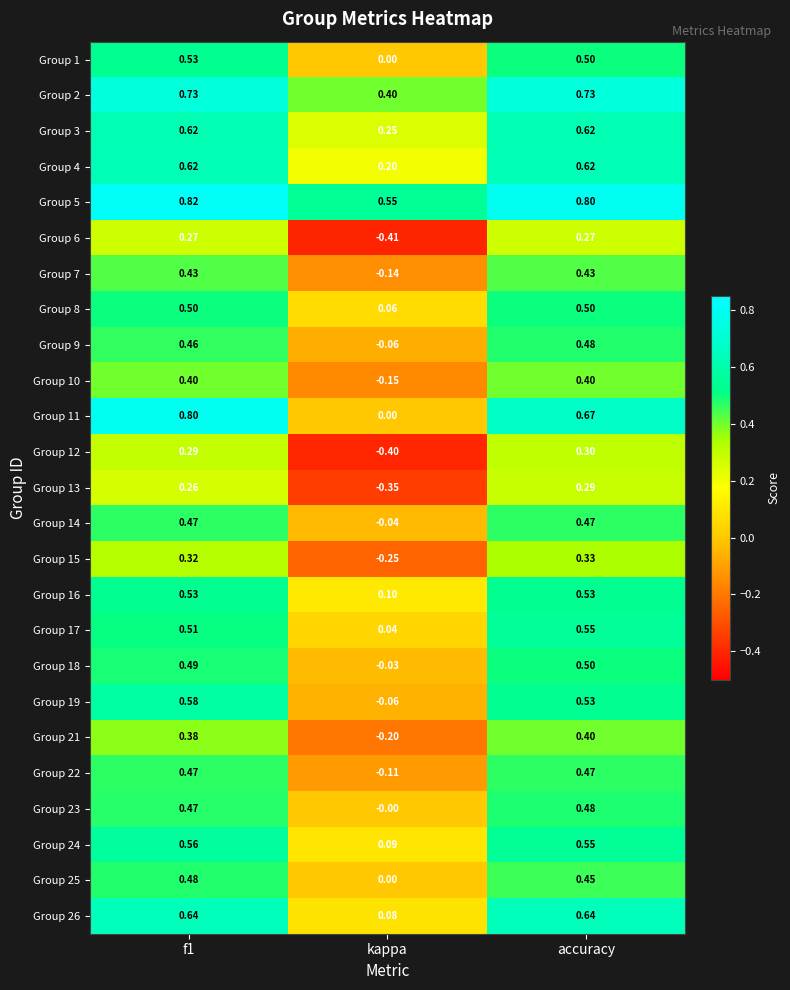

Is the value of Group 19 at kappa greater than the value of Group 12 at f1?

No